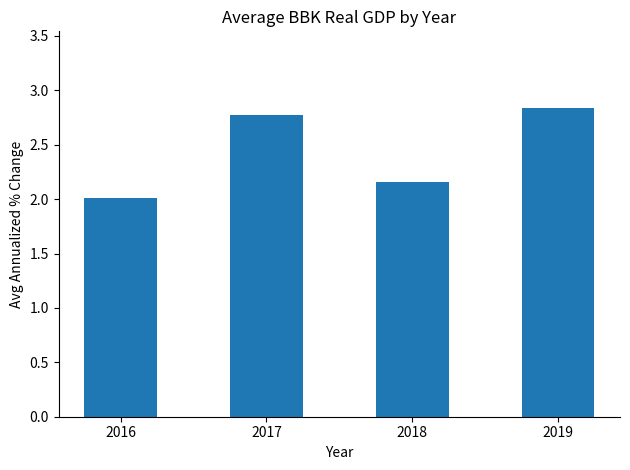

List the labels in order of value, smallest first.

2016, 2018, 2017, 2019